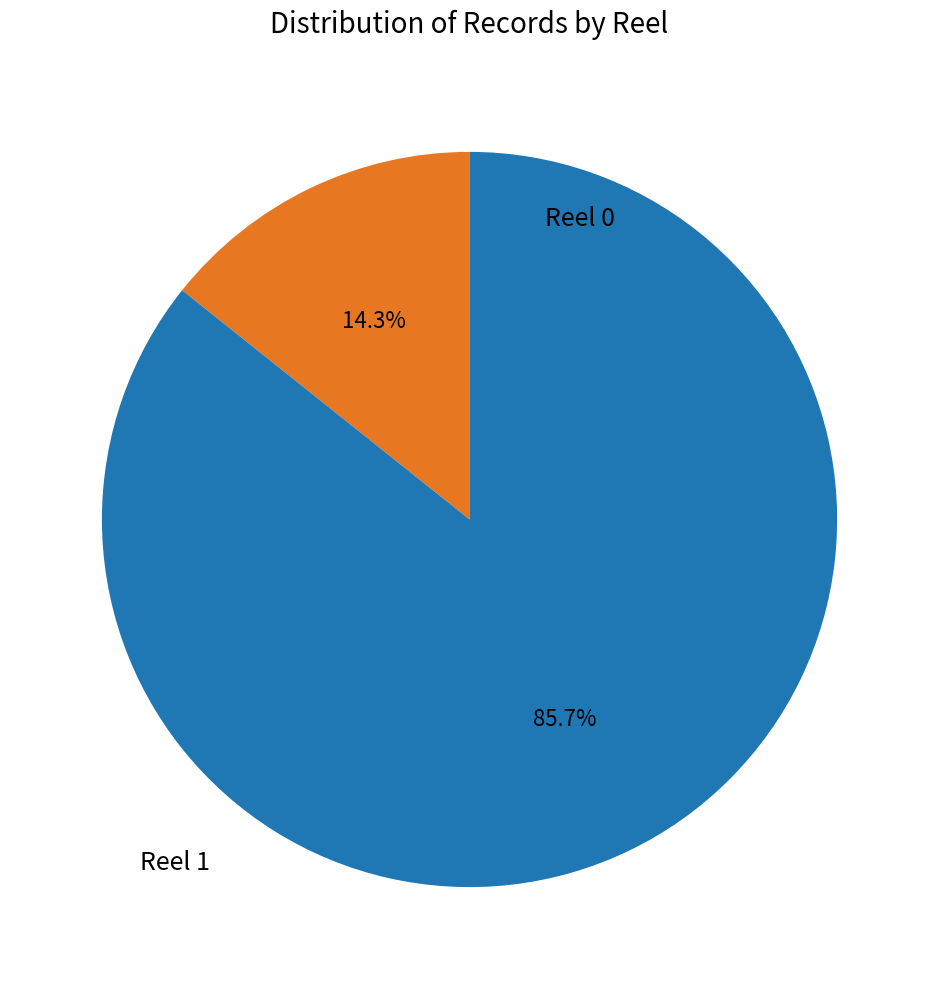

Is there a majority slice in this chart?

Yes